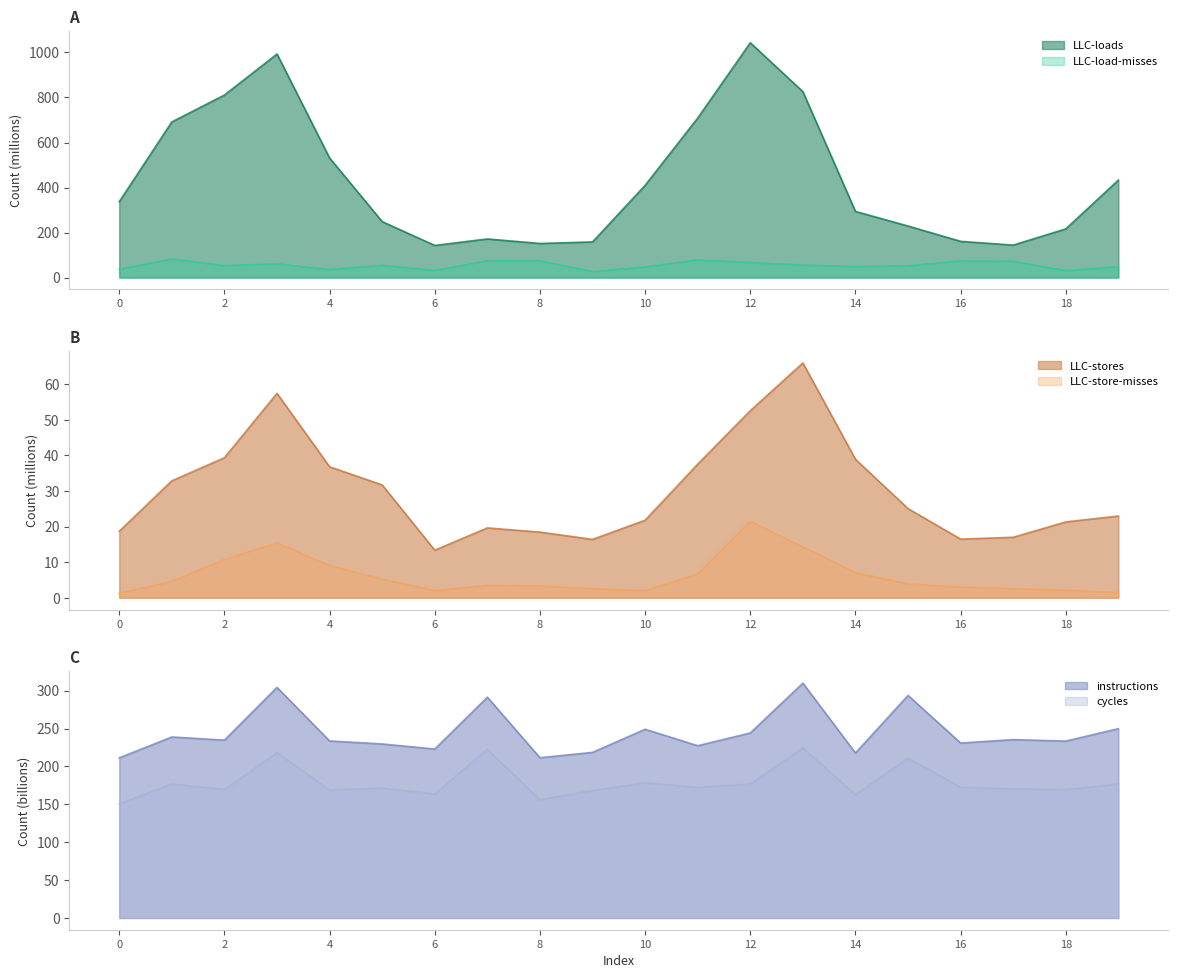

What is the average value of the LLC-loads series?

435.1